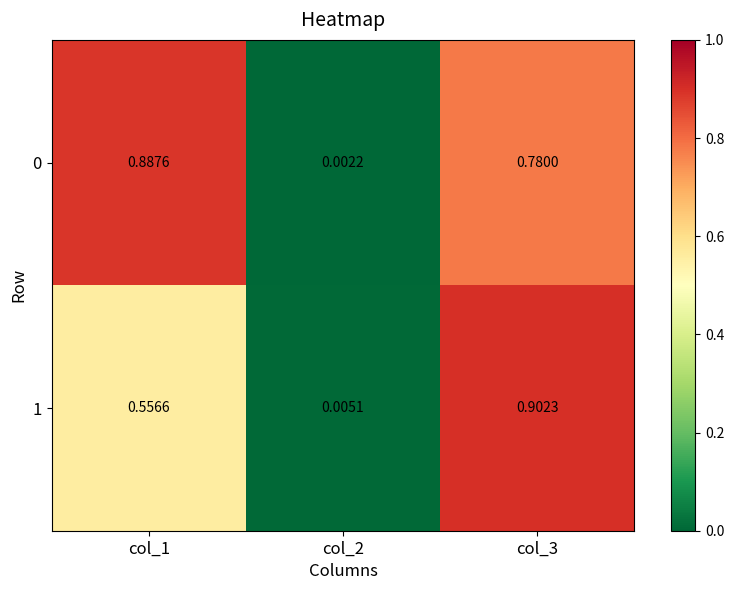

Is the value of 0 at col_2 greater than the value of 1 at col_2?

No